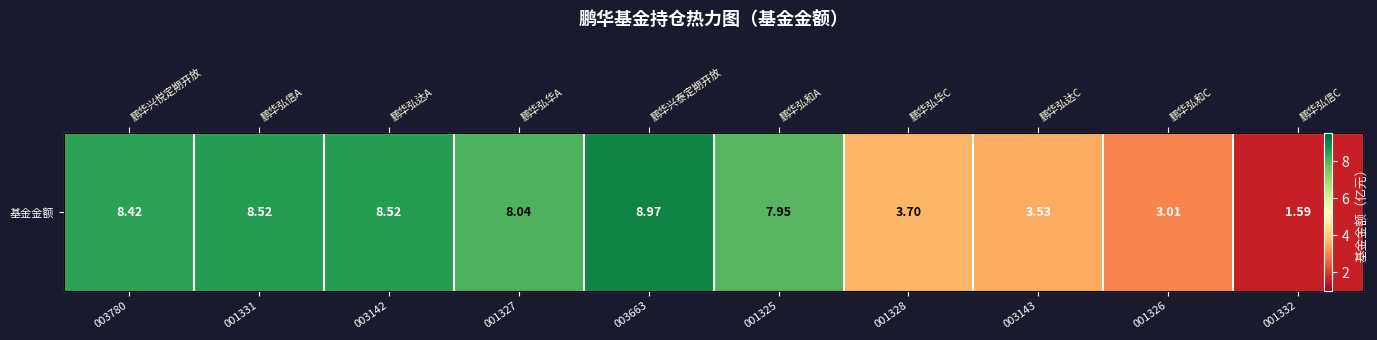

What is the difference between the maximum and second lowest values?

6.0